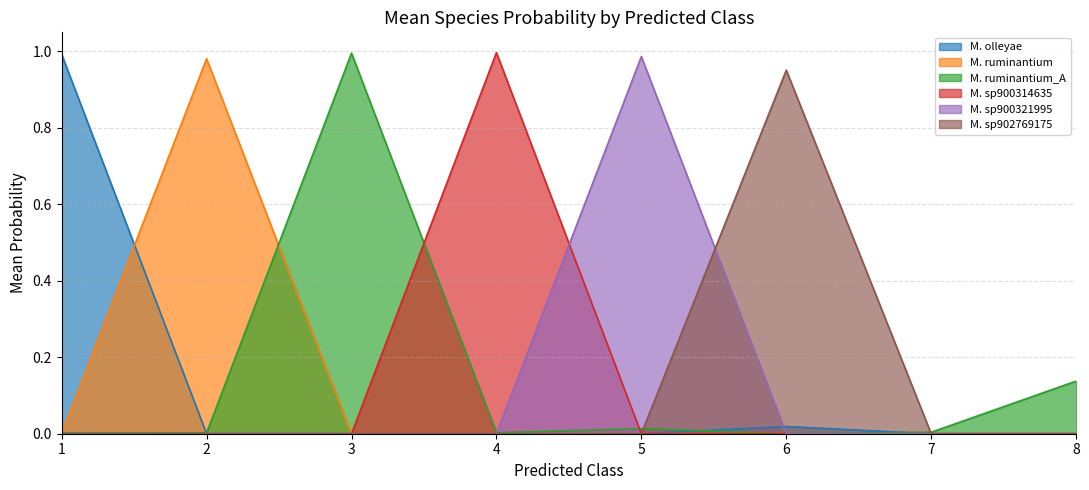

How many interior local valleys does the s__Methanobrevibacter sp900321995 series have?

2